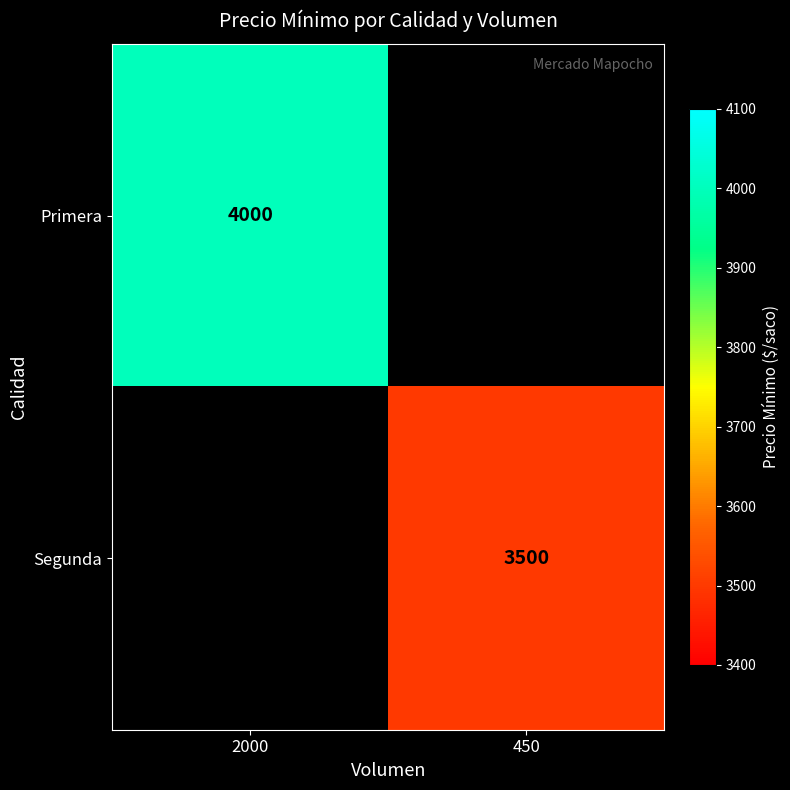

Is the value of Primera at 2000 greater than the value of Segunda at 450?

Yes